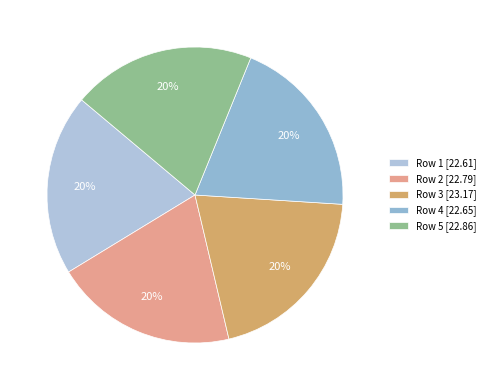

Which slice is the smallest?

1